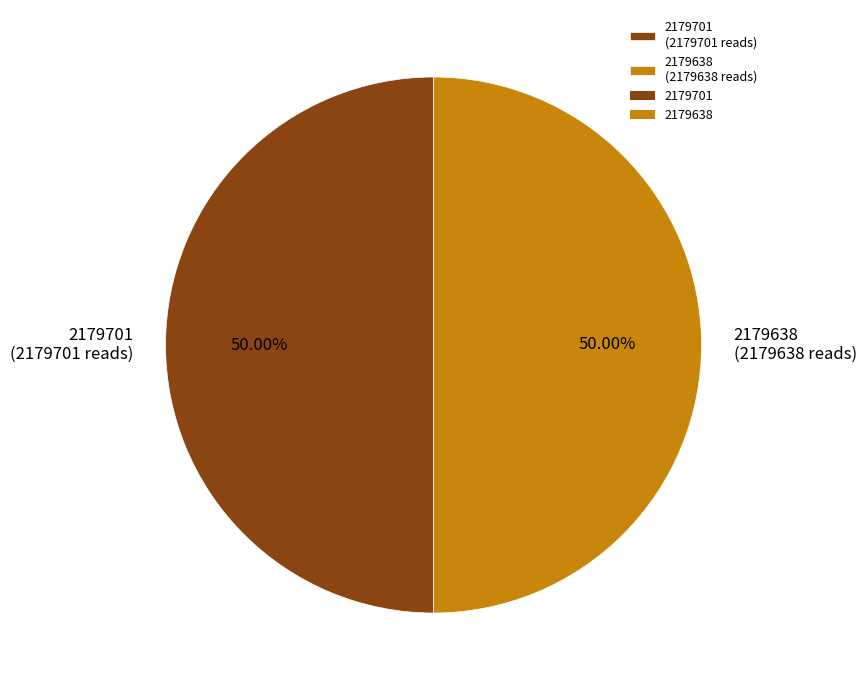

Combined, do 2179701 (2179701 reads) and 2179638 (2179638 reads) account for over 50%?

Yes